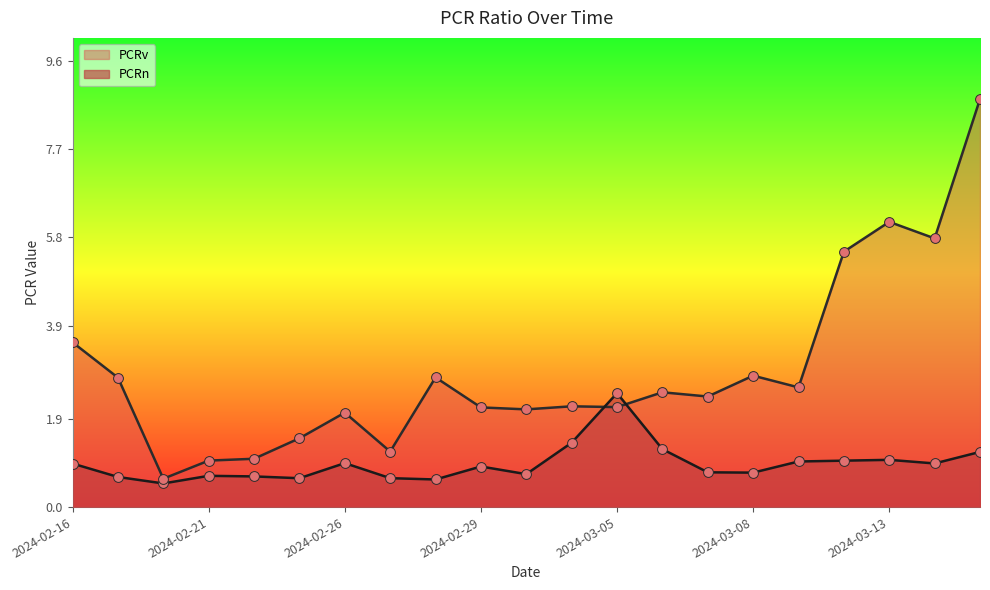

Which series contains the highest Y value?

PCRv